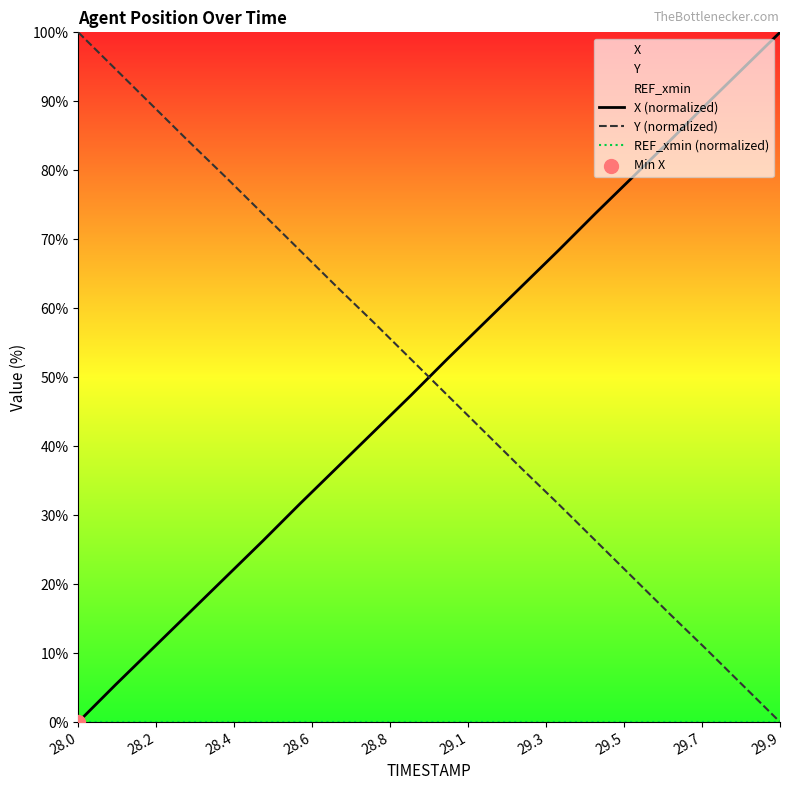

Which series has the largest Y range (max minus min)?

X (normalized)